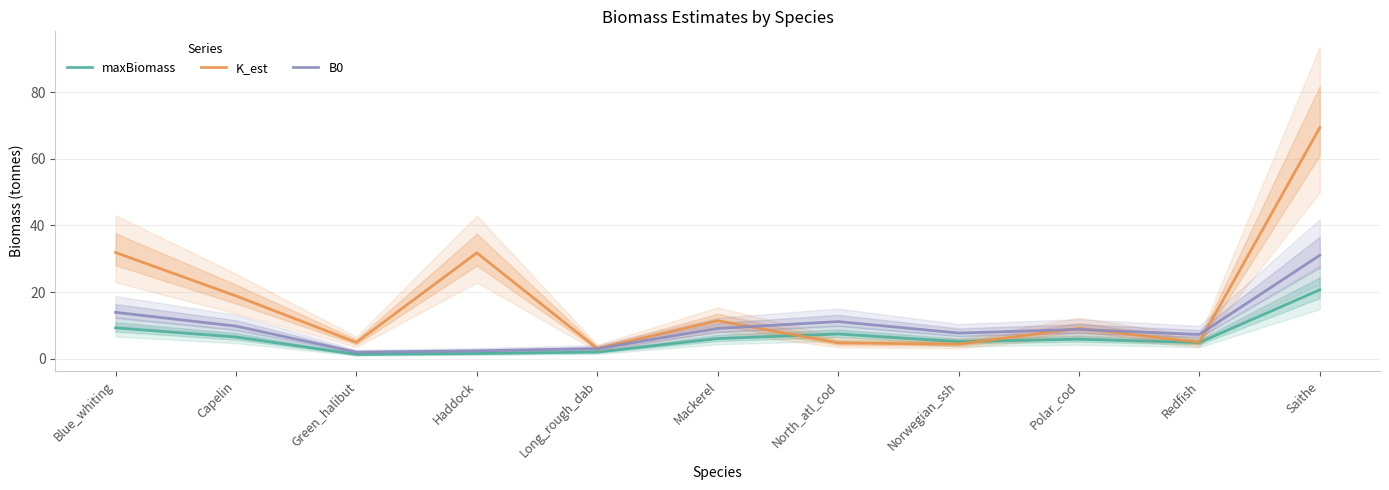

What is the minimum value for B0?

2.0